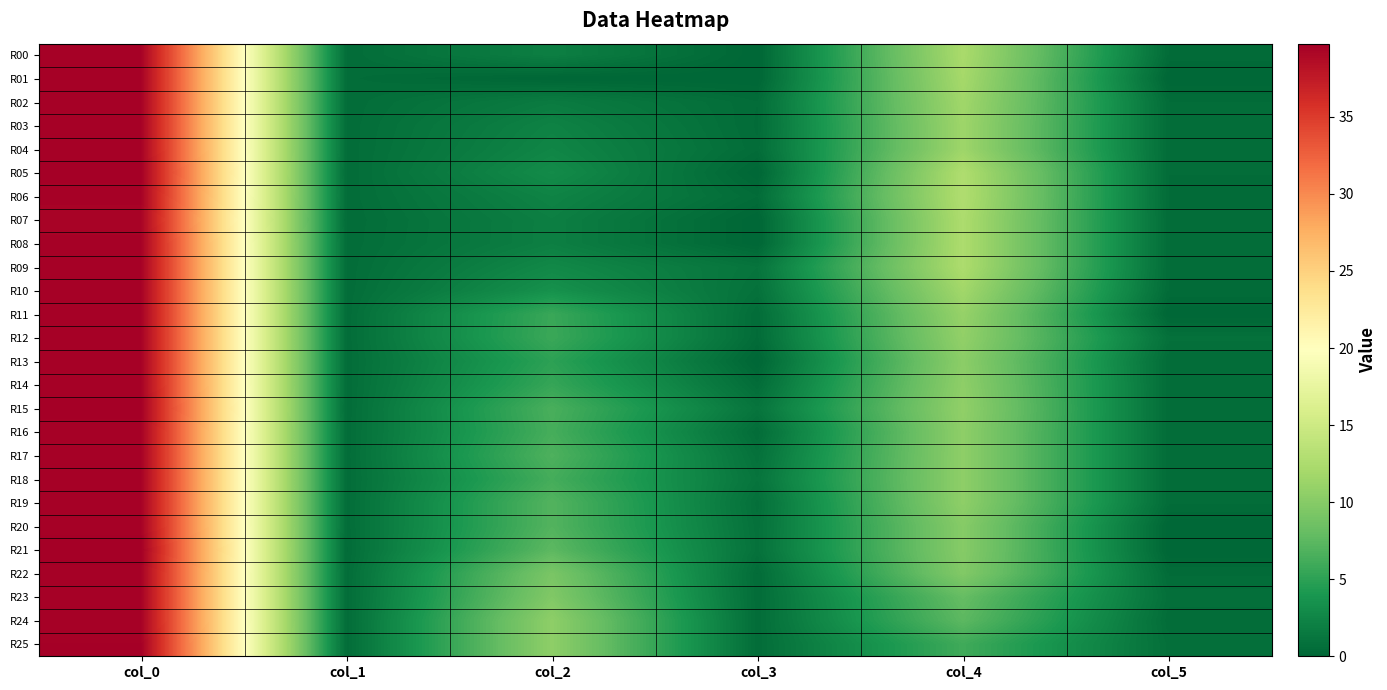

Which category has the lowest value across all series?

col_3